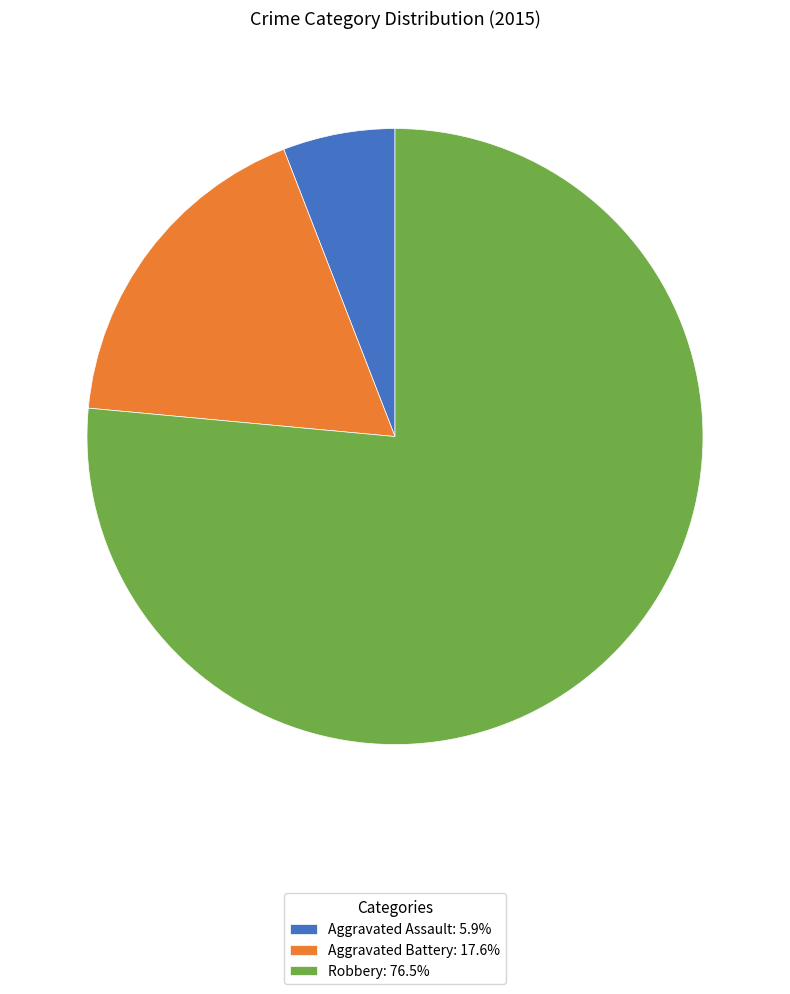

Which category has the biggest portion of the pie?

Robbery